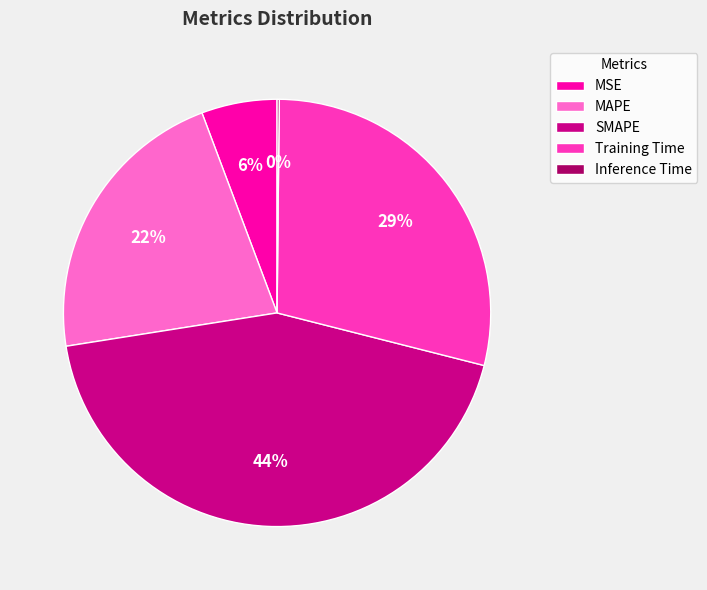

The Training Time slice represents 43% of the pie. True or false?

False